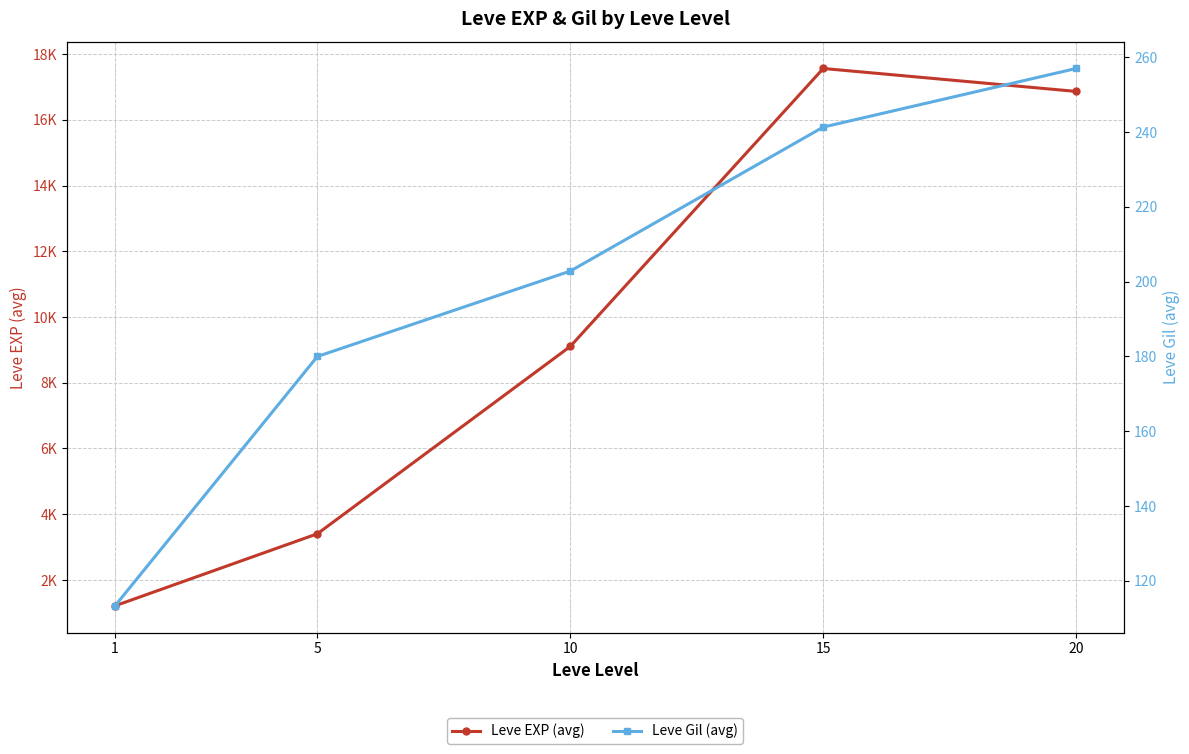

How many series are shown in this chart?

2